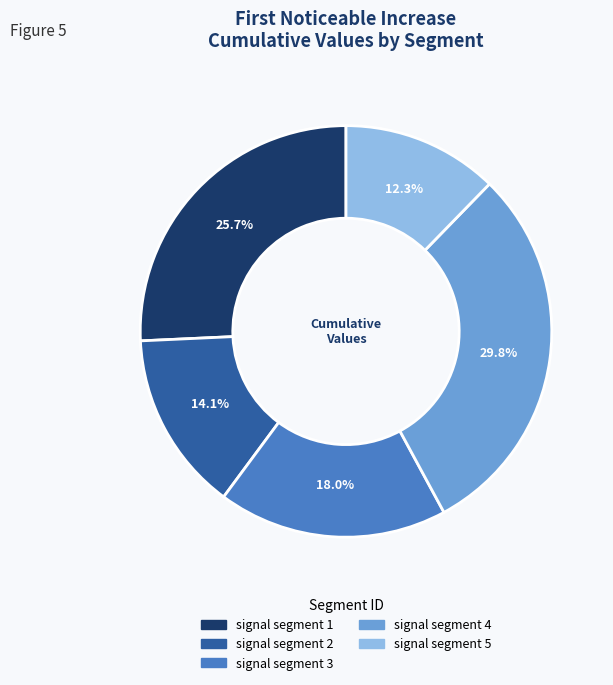

Does signal segment 3 account for over 50% of the chart?

No